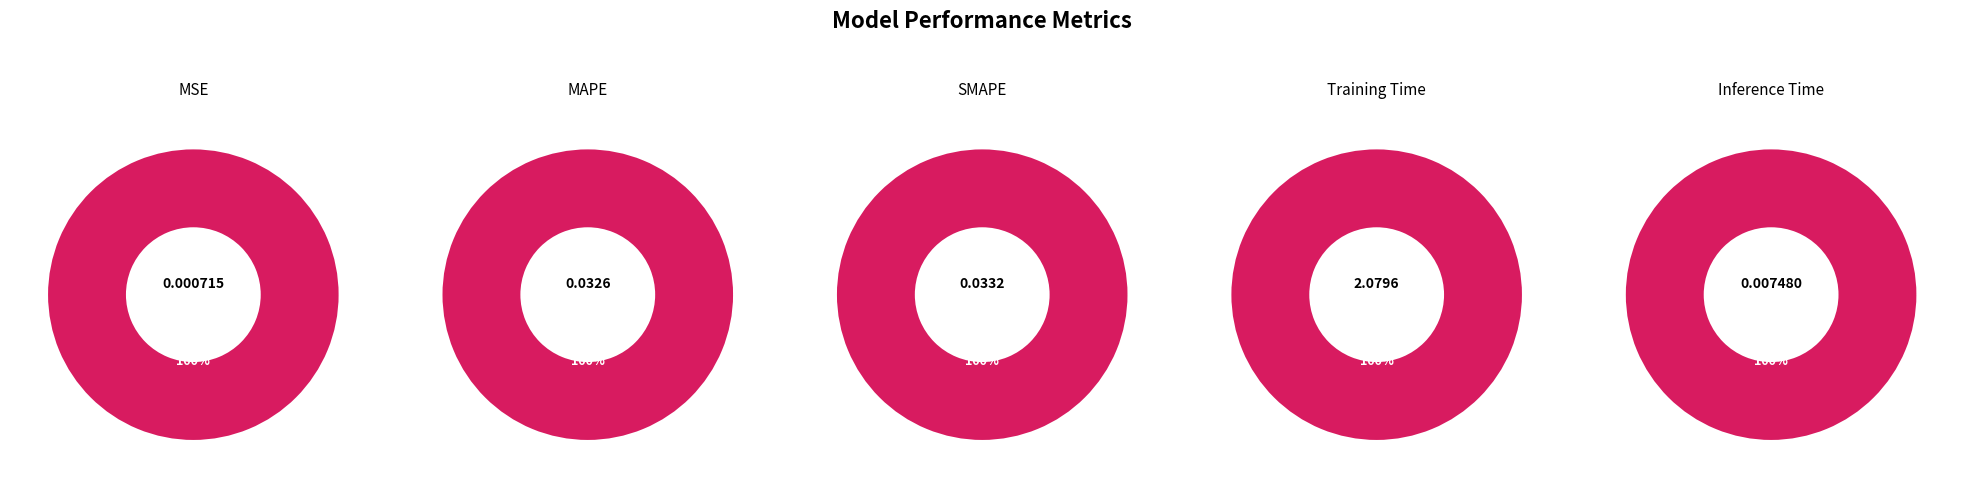

Do SMAPE and MSE together represent more than half of the pie?

No